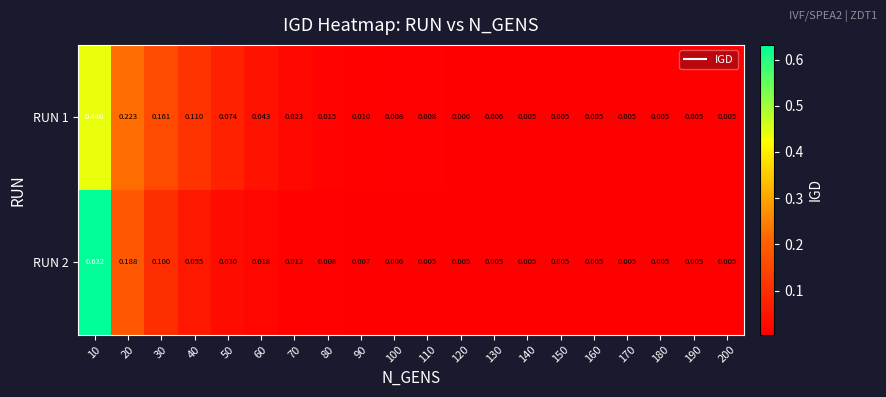

Between 60 and 100, which series saw the biggest shift?

RUN 1